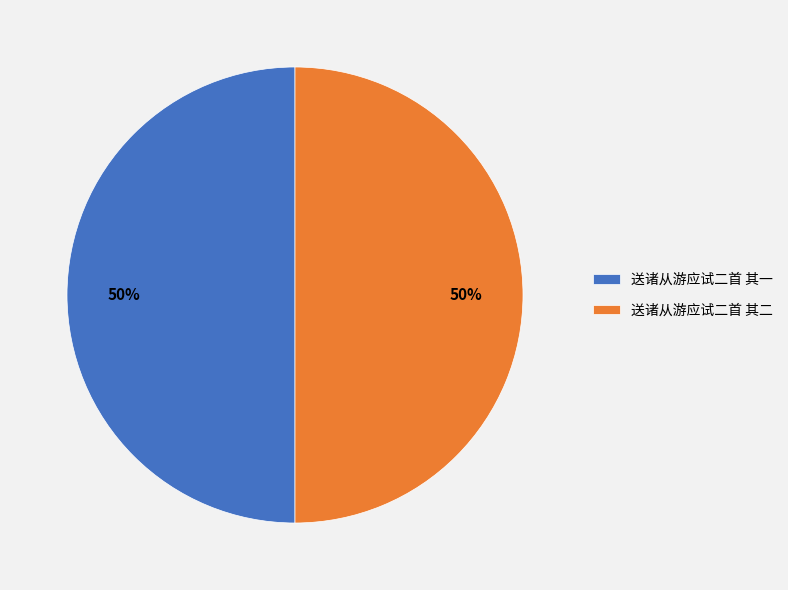

To the nearest percent, what portion does 送诸从游应试二首 其二 represent?

50%